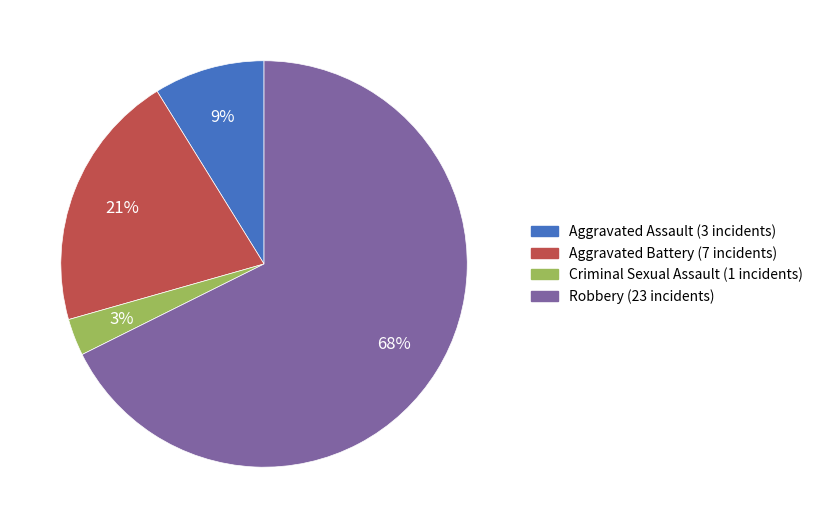

Which has a higher value, Criminal Sexual Assault or Aggravated Battery?

Aggravated Battery